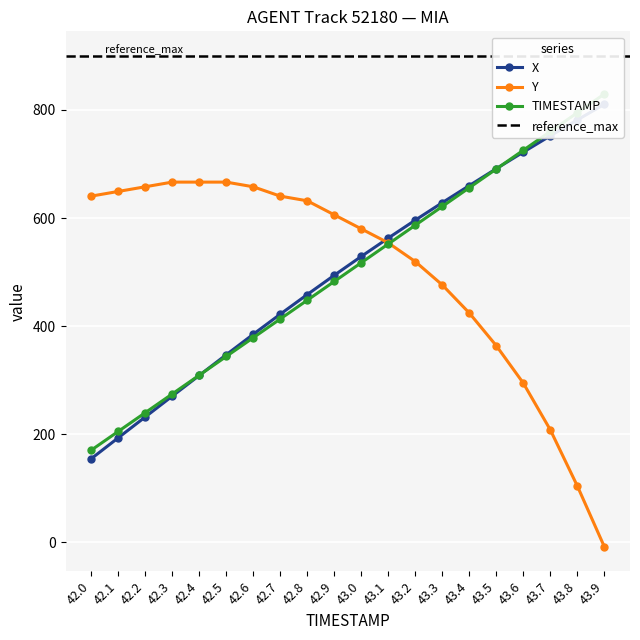

Reading right to left, what are all the values shown in this chart?

X: 43.9=810.4	43.8=781.6	43.7=752.1	43.6=722.0	43.5=691.3	43.4=660.0	43.3=628.4	43.2=596.1	43.1=562.9	43.0=529.0	42.9=494.1	42.8=458.5	42.7=422.1	42.6=385.0	42.5=347.1	42.4=308.8	42.3=270.5	42.2=232.0	42.1=193.4	42.0=154.7
Y: 43.9=-8.1	43.8=104.3	43.7=208.1	43.6=294.6	43.5=363.8	43.4=424.3	43.3=476.2	43.2=519.5	43.1=554.1	43.0=580.0	42.9=605.9	42.8=631.9	42.7=640.5	42.6=657.8	42.5=666.5	42.4=666.5	42.3=666.5	42.2=657.8	42.1=649.2	42.0=640.5
TIMESTAMP: 43.9=829.5	43.8=794.8	43.7=760.1	43.6=725.4	43.5=690.8	43.4=656.1	43.3=621.4	43.2=586.7	43.1=552.0	43.0=517.3	42.9=482.7	42.8=448.0	42.7=413.3	42.6=378.6	42.5=343.9	42.4=309.2	42.3=274.6	42.2=239.9	42.1=205.2	42.0=170.5